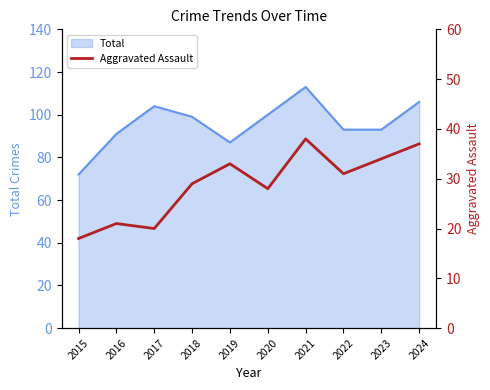

At which category does the data reach its first local valley?

2017